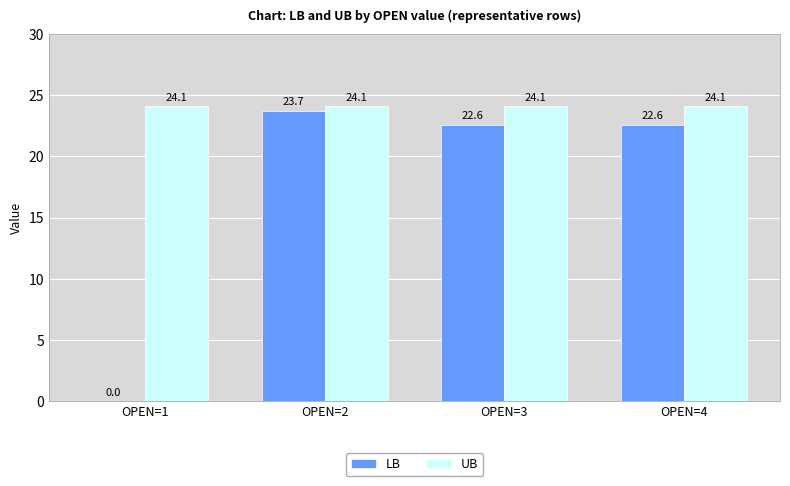

Which series changed the most between OPEN=2 and OPEN=4?

LB